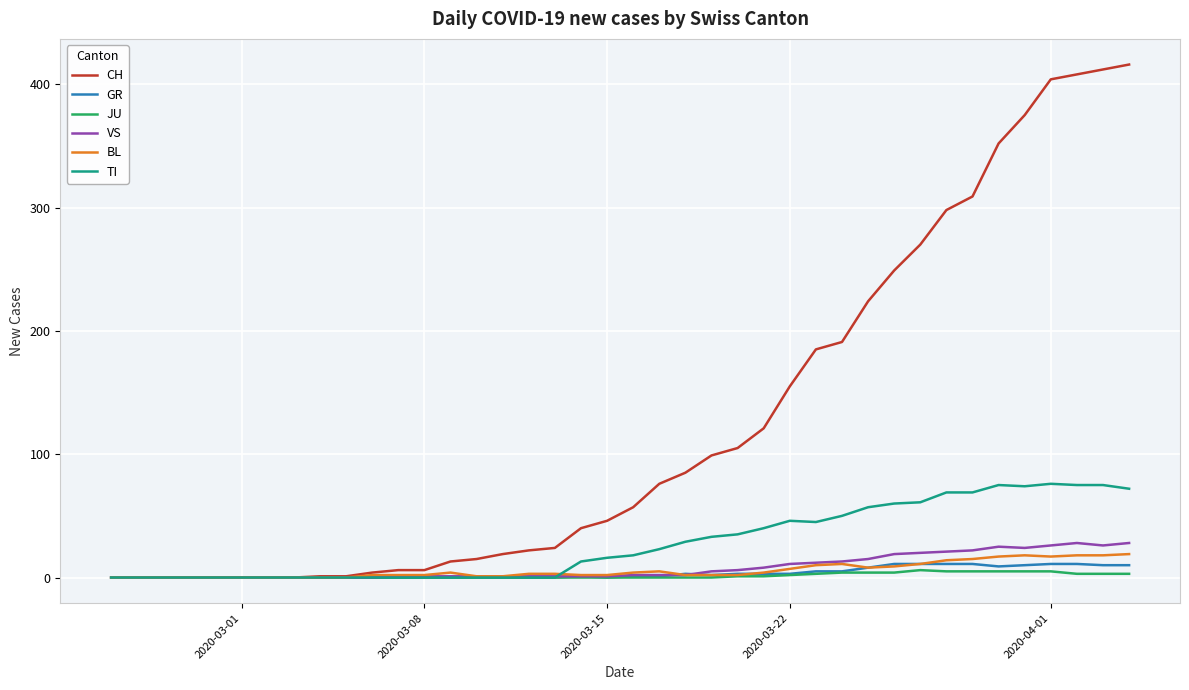

Which series has the widest spread of values?

CH